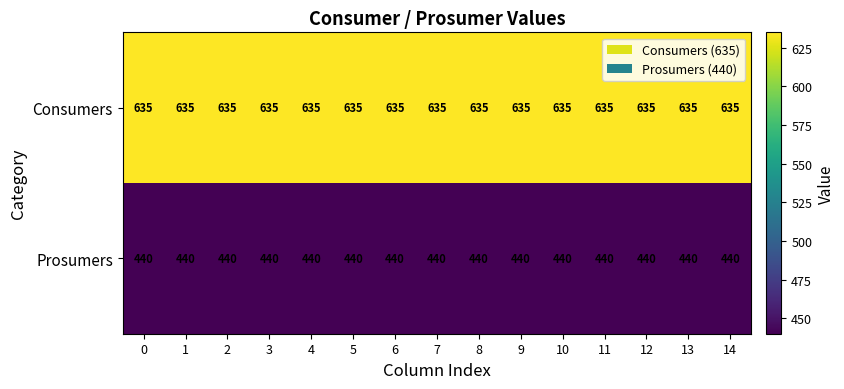

Is it true that Consumers equals 635 at 9?

True